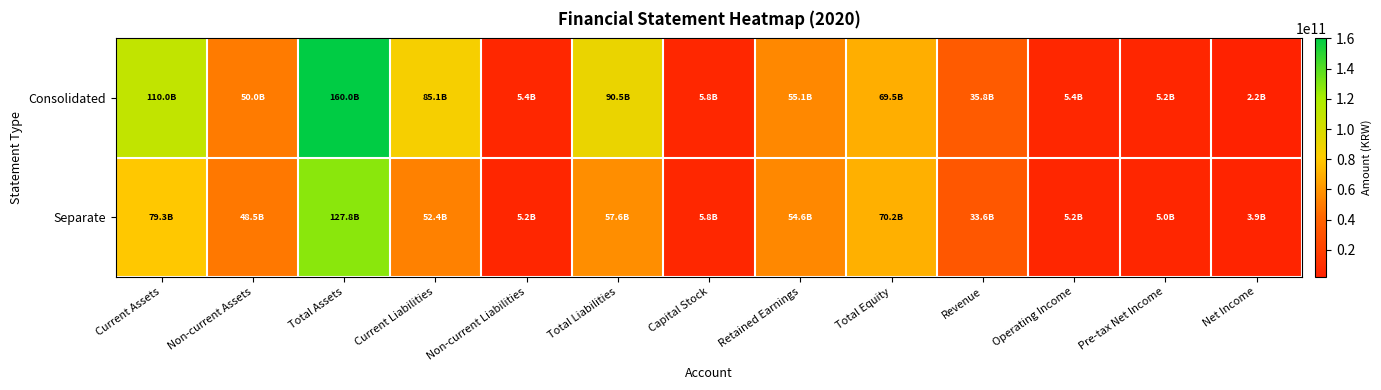

Reading left to right, what are all the values shown in this chart?

Consolidated: Current Assets=109994052605	Non-current Assets=50024475818	Total Assets=160018528423	Current Liabilities=85060306011	Non-current Liabilities=5438677881	Total Liabilities=90498983892	Capital Stock=5825000000	Retained Earnings=55134056908	Total Equity=69519544531	Revenue=35761320391	Operating Income=5424654773	Pre-tax Net Income=5208360348	Net Income=2216468444
Separate: Current Assets=79328342524	Non-current Assets=48471681879	Total Assets=127800024403	Current Liabilities=52365685244	Non-current Liabilities=5190974281	Total Liabilities=57556659525	Capital Stock=5825000000	Retained Earnings=54643817362	Total Equity=70243364878	Revenue=33581935684	Operating Income=5228418238	Pre-tax Net Income=4986200713	Net Income=3869731843